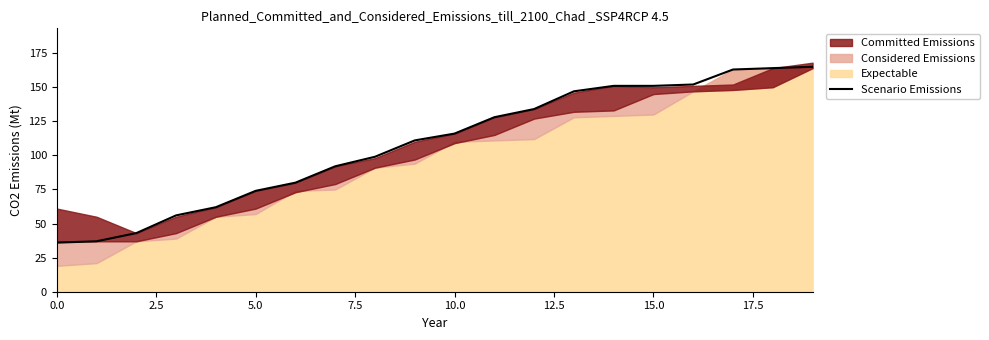

Reading left to right, list all the values displayed in this chart.

36	37	43	56	62	74	80	92	99	111	116	128	134	147	151	151	152	163	164	165